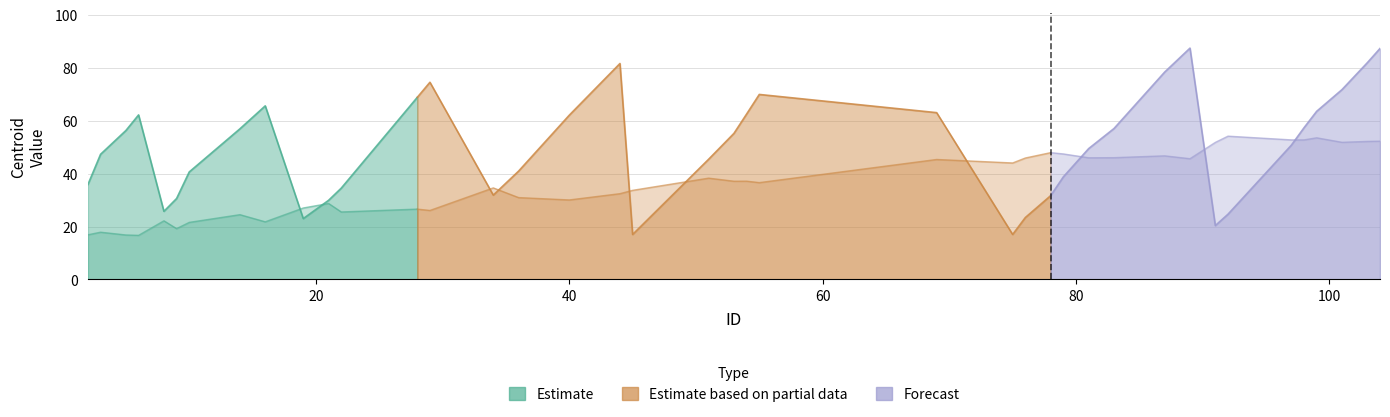

Which has a higher value, 19 or 5?

19